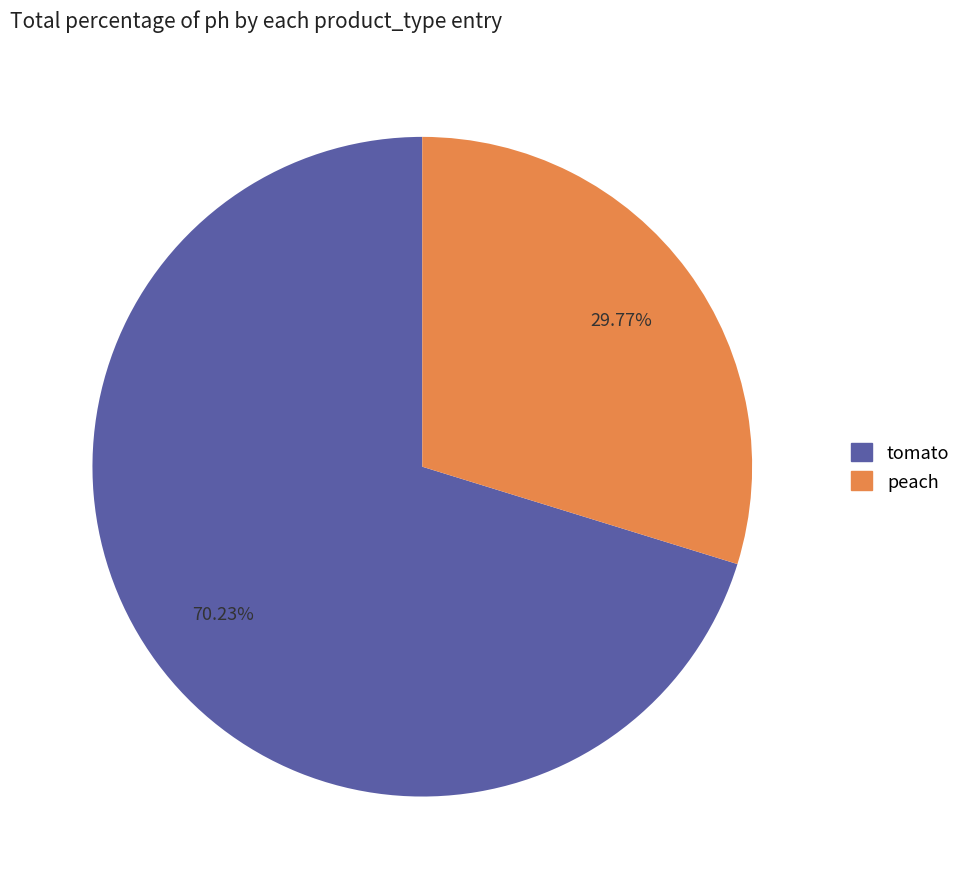

Is there a majority slice in this chart?

Yes